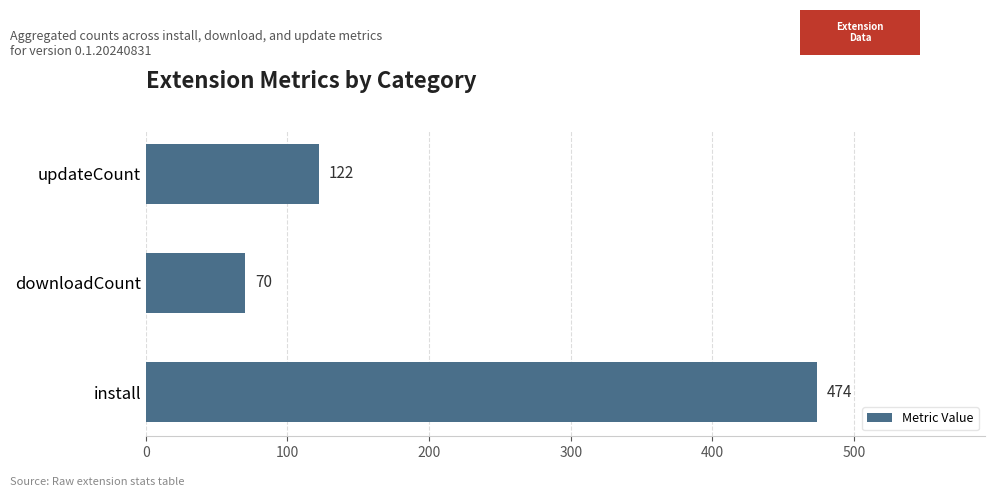

Rank the categories by value from lowest to highest.

downloadCount, updateCount, install